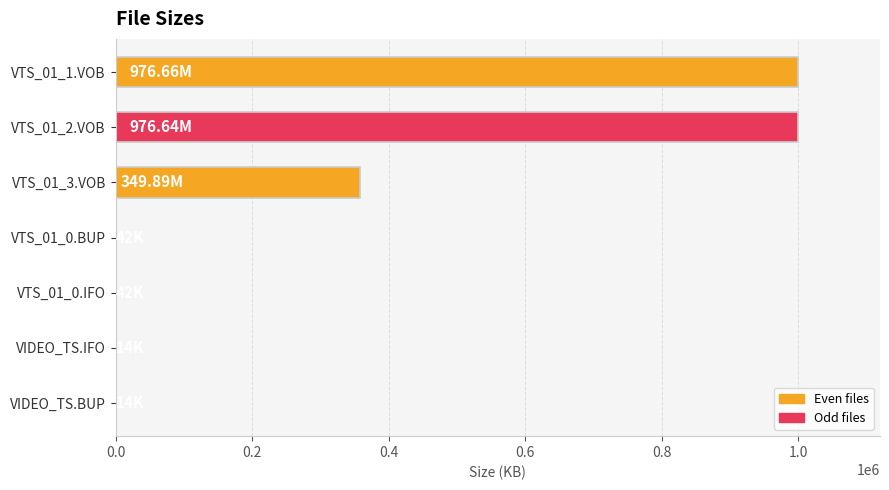

How many distinct data groups are displayed?

1